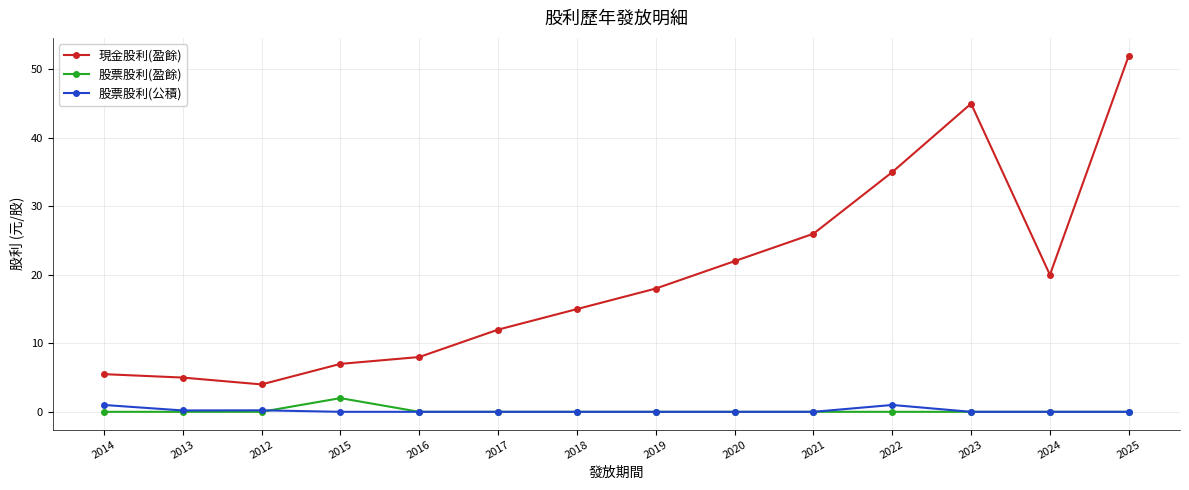

Rank the categories by 現金股利(盈餘) value from lowest to highest.

2012, 2013, 2014, 2015, 2016, 2017, 2018, 2019, 2024, 2020, 2021, 2022, 2023, 2025